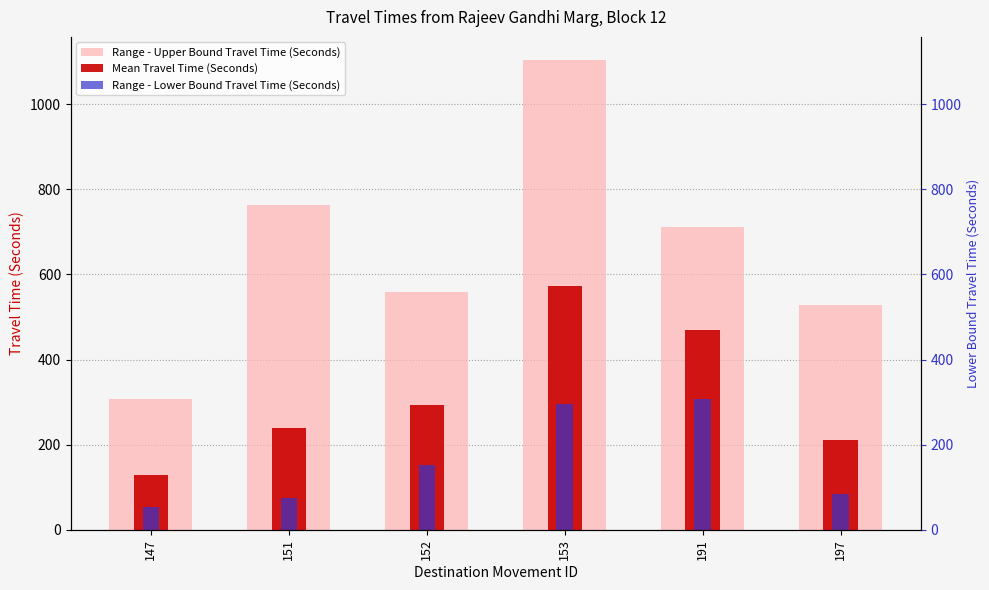

How many groups of bars are there?

6